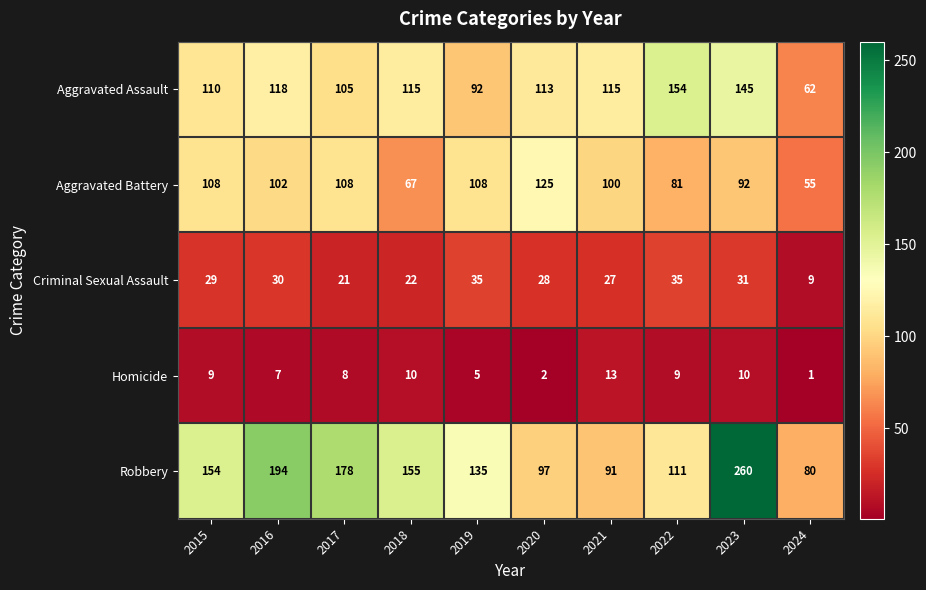

How many categories are shown in the chart?

10